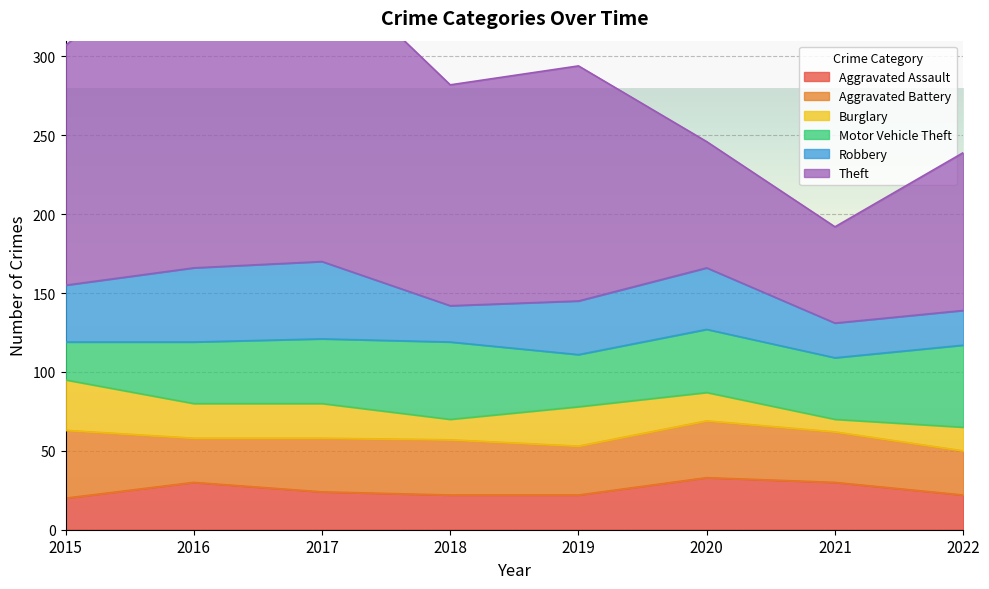

Reading left to right, transcribe all the data shown in this chart.

Aggravated Assault: 2015=20	2016=30	2017=24	2018=22	2019=22	2020=33	2021=30	2022=22
Aggravated Battery: 2015=43	2016=28	2017=34	2018=35	2019=31	2020=36	2021=32	2022=28
Burglary: 2015=32	2016=22	2017=22	2018=13	2019=25	2020=18	2021=8	2022=15
Motor Vehicle Theft: 2015=24	2016=39	2017=41	2018=49	2019=33	2020=40	2021=39	2022=52
Robbery: 2015=36	2016=47	2017=49	2018=23	2019=34	2020=39	2021=22	2022=22
Theft: 2015=152	2016=208	2017=190	2018=140	2019=149	2020=80	2021=61	2022=100